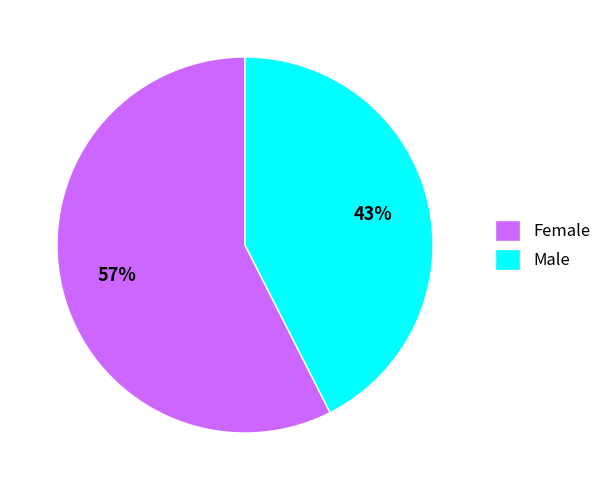

True or false: Male accounts for 51% of the total.

False